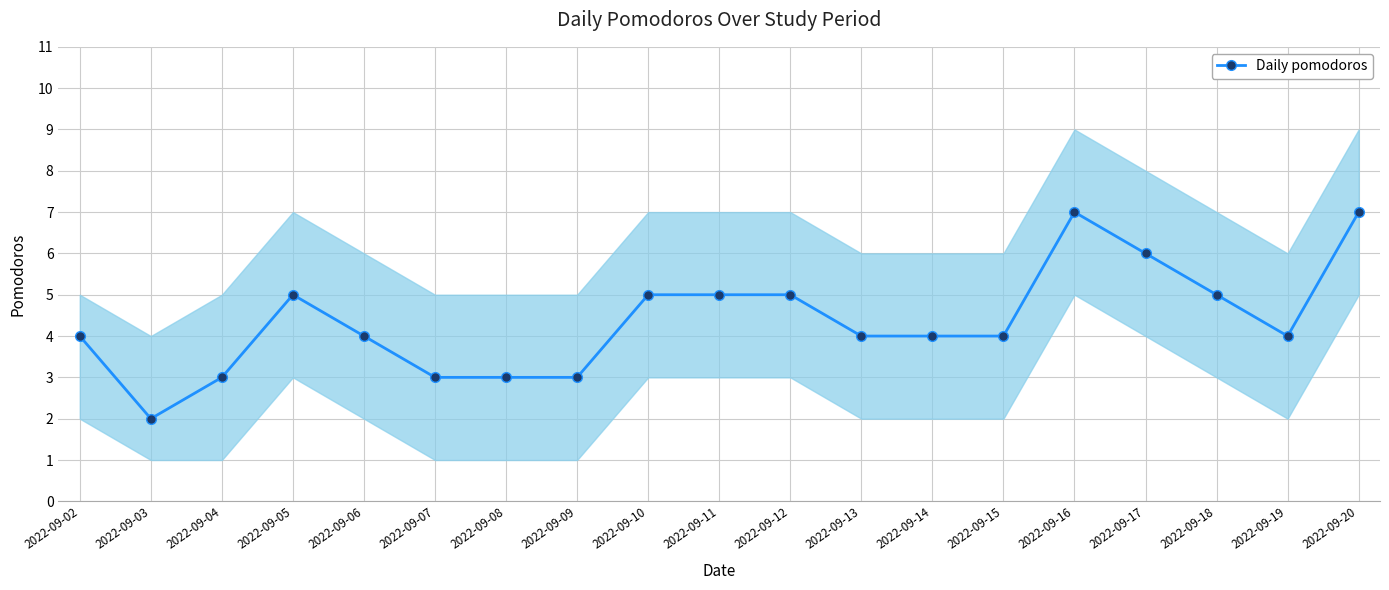

What is the sum of the values at 2022-09-15 and 2022-09-10?

9